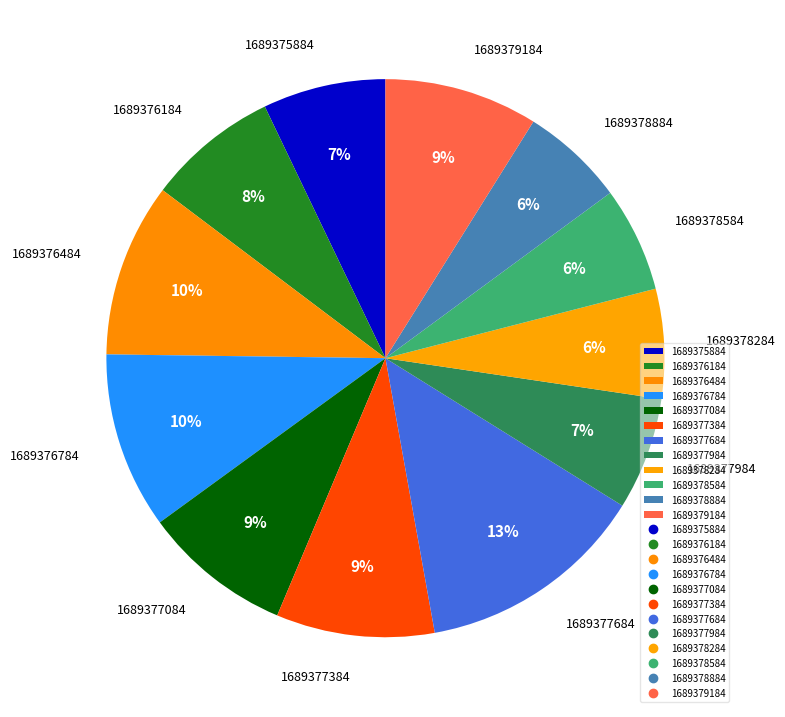

To the nearest percent, what portion does 1689376784 represent?

10%